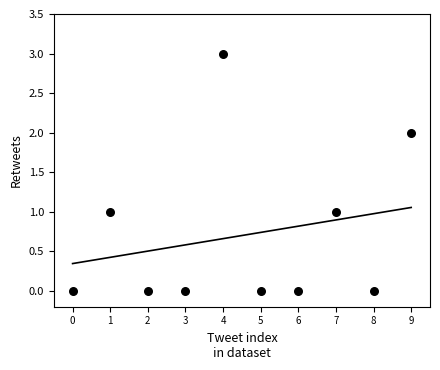

What is the range of Y values (max minus min)?

3